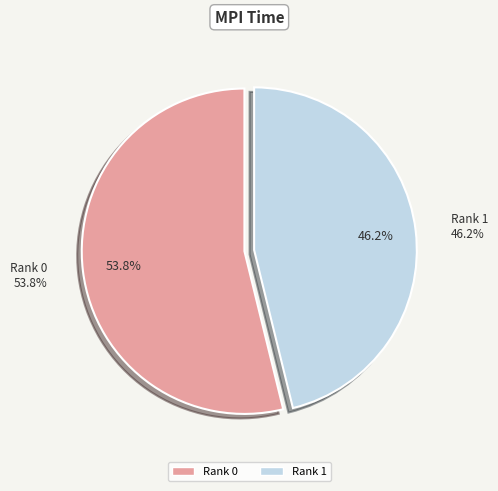

To the nearest percent, what portion does Rank 1 represent?

46%